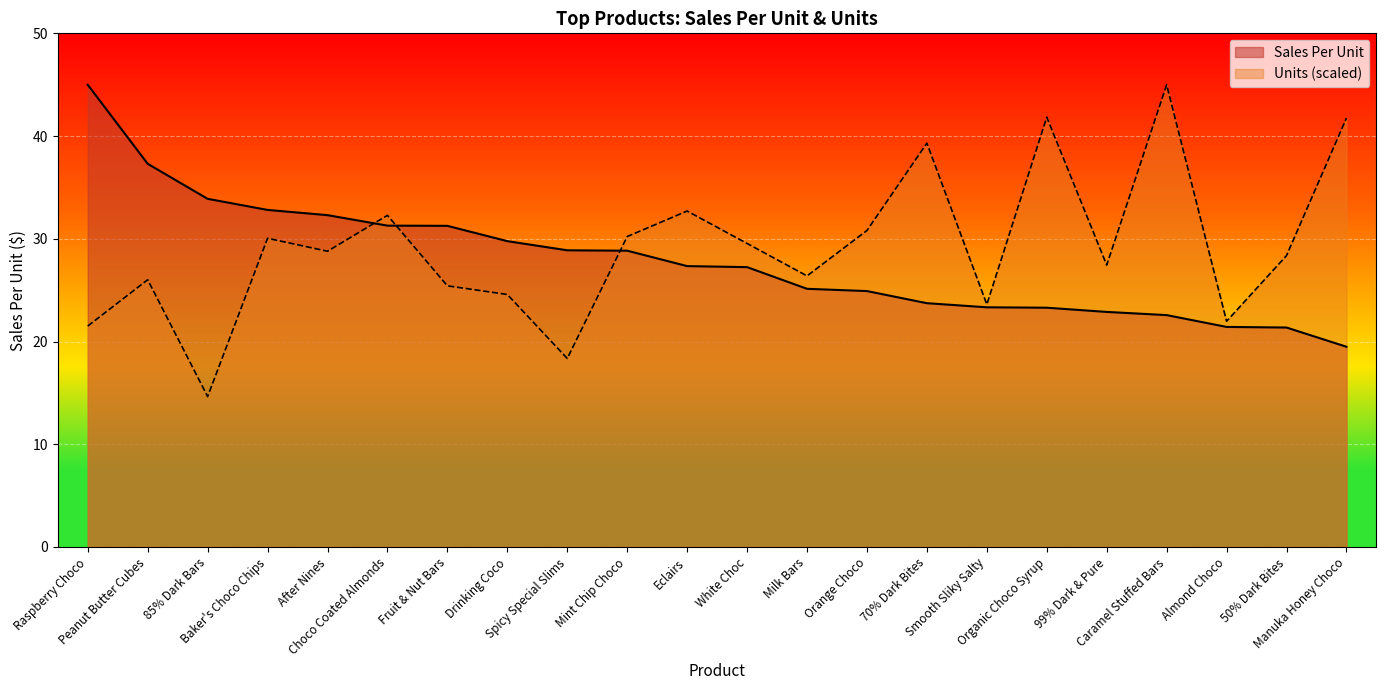

What is the difference between the highest and lowest values at Organic Choco Syrup?

18.5